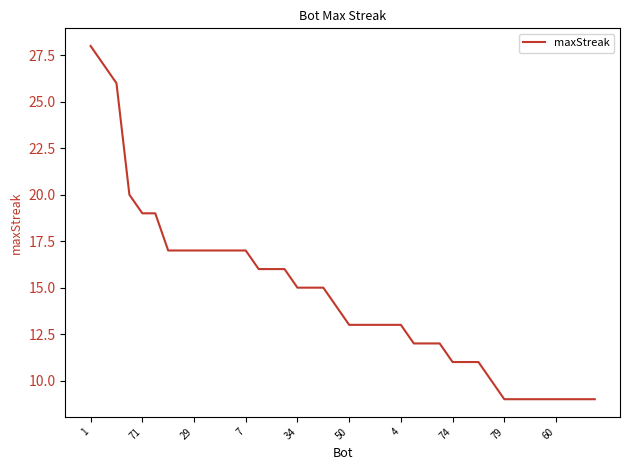

Reading left to right, transcribe all the data shown in this chart.

28	27	26	20	19	19	17	17	17	17	17	17	17	16	16	16	15	15	15	14	13	13	13	13	13	12	12	12	11	11	11	10	9	9	9	9	9	9	9	9